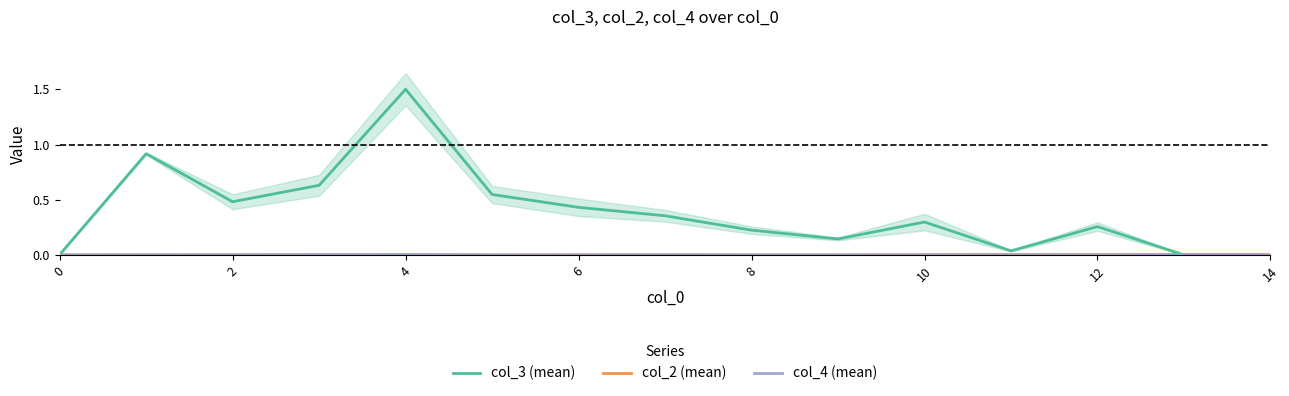

How many distinct data groups are displayed?

3